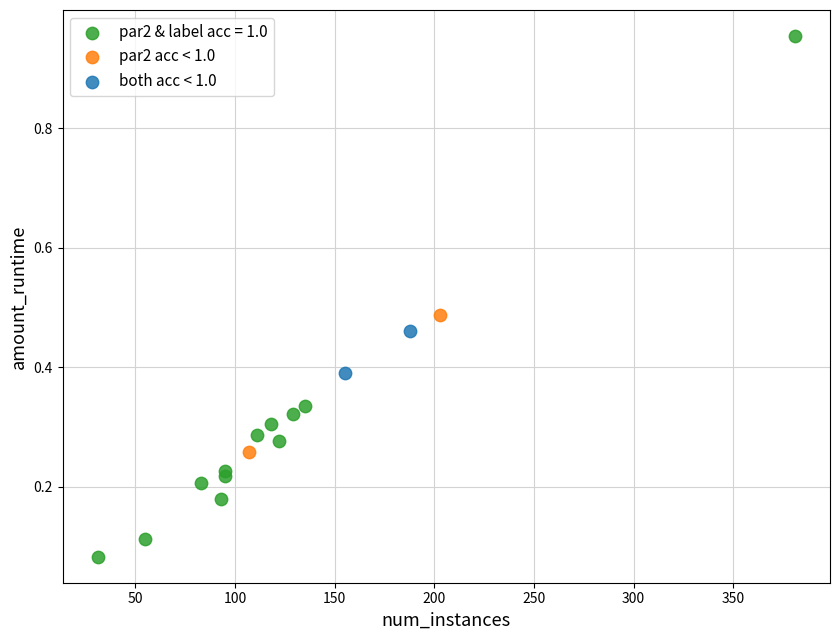

Which series reaches the maximum Y coordinate?

par2 & label acc = 1.0